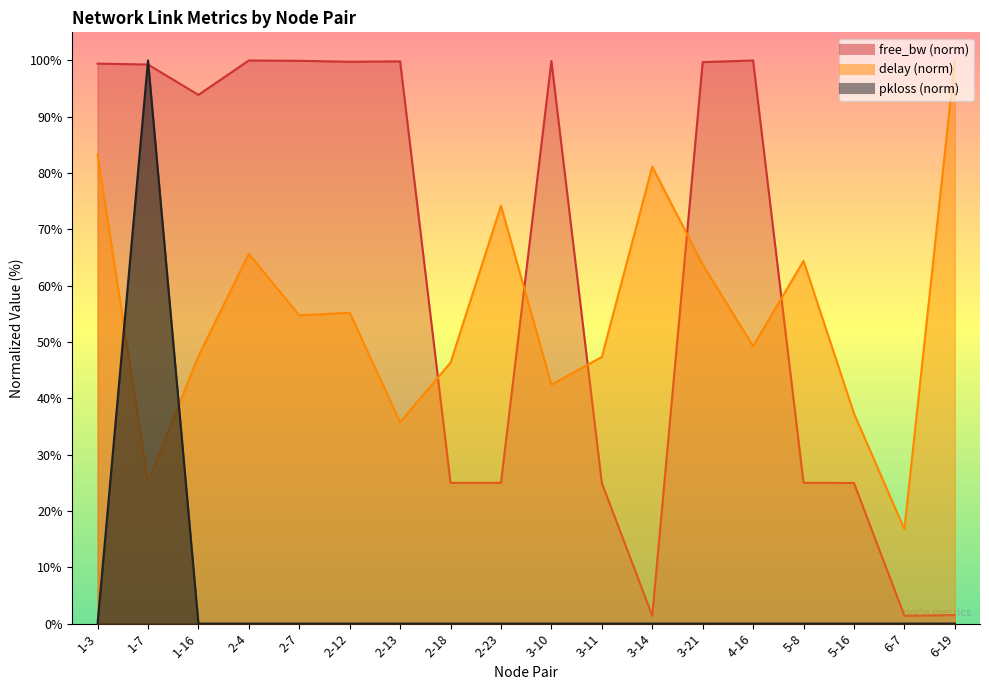

Which series changed the most between 1-16 and 3-11?

delay